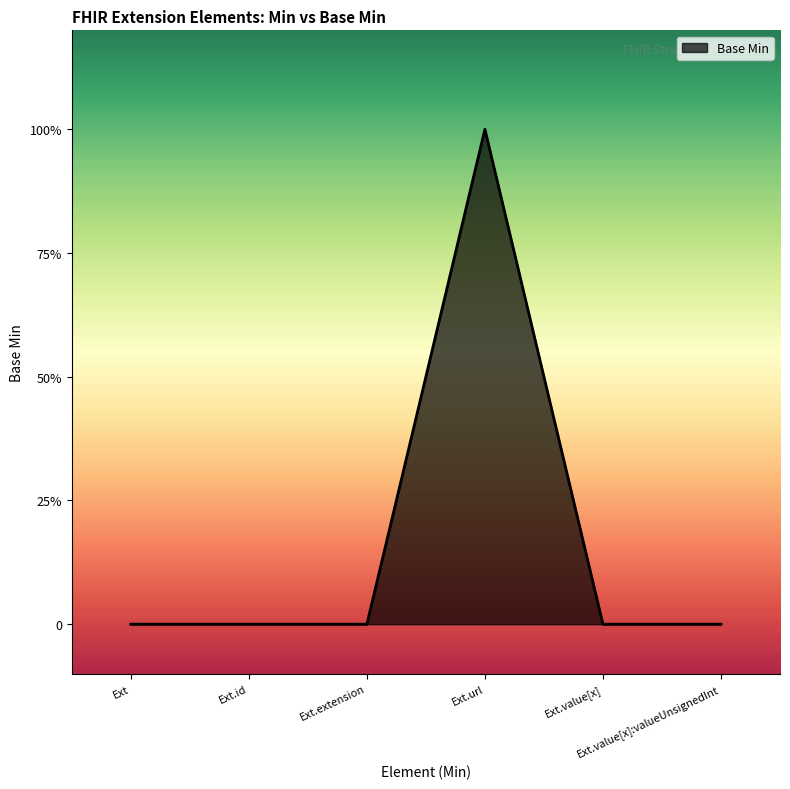

At which category does the data reach its first local peak?

Ext.url